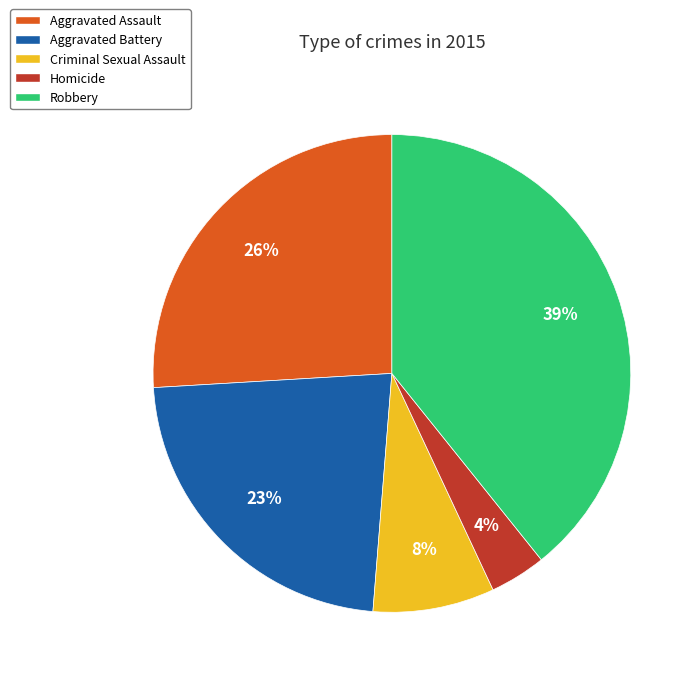

Combined, do Aggravated Assault and Homicide account for over 50%?

No